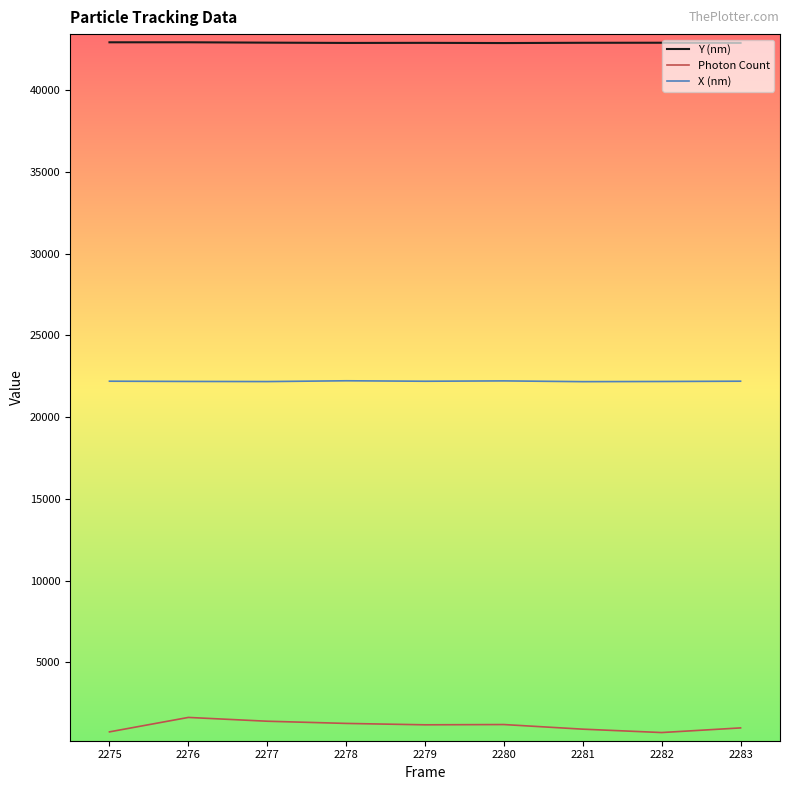

How many lines are shown in the chart?

3